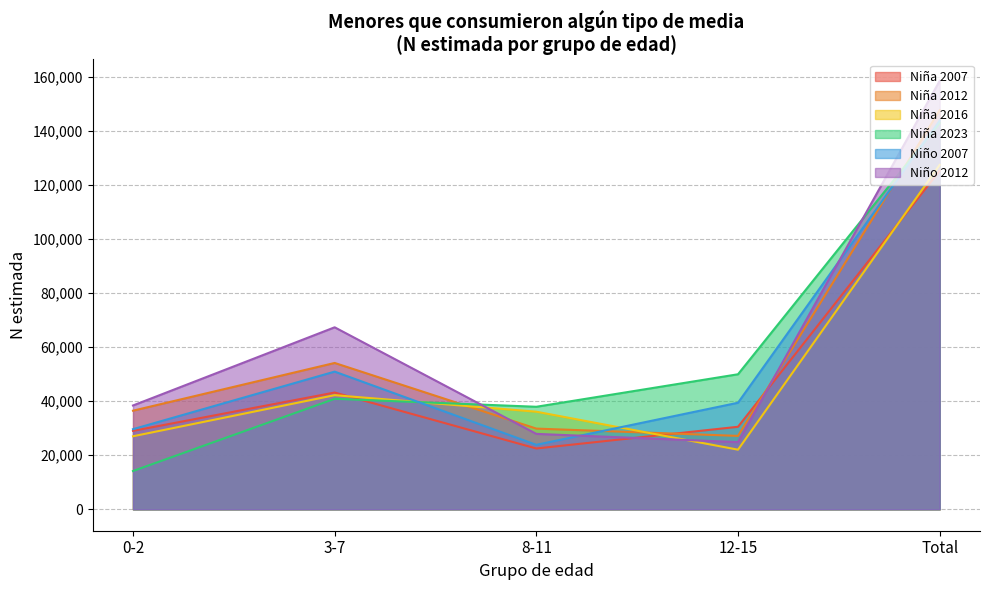

How many distinct data groups are displayed?

6